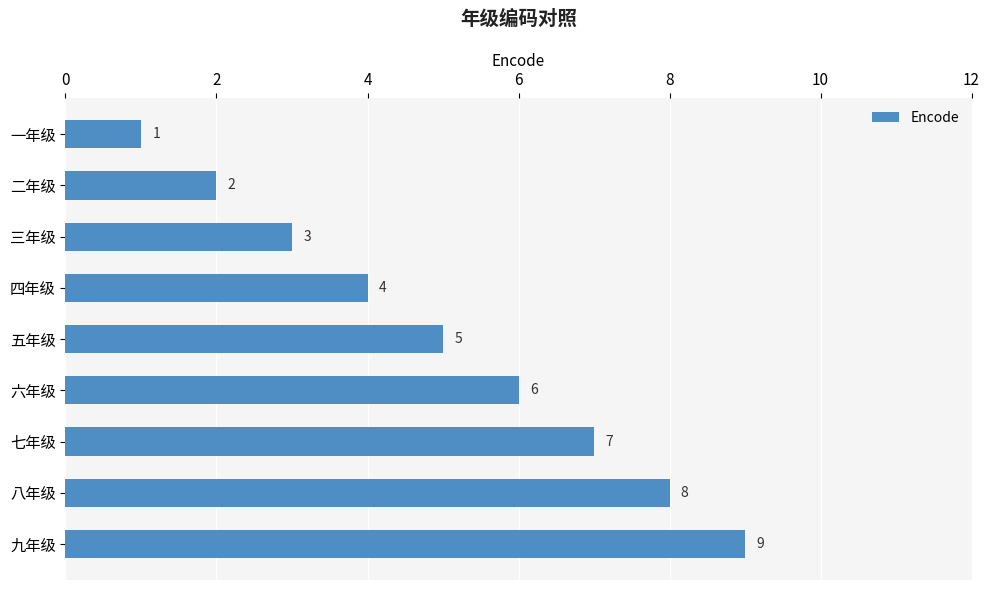

Rank the categories by value from lowest to highest.

一年级, 二年级, 三年级, 四年级, 五年级, 六年级, 七年级, 八年级, 九年级